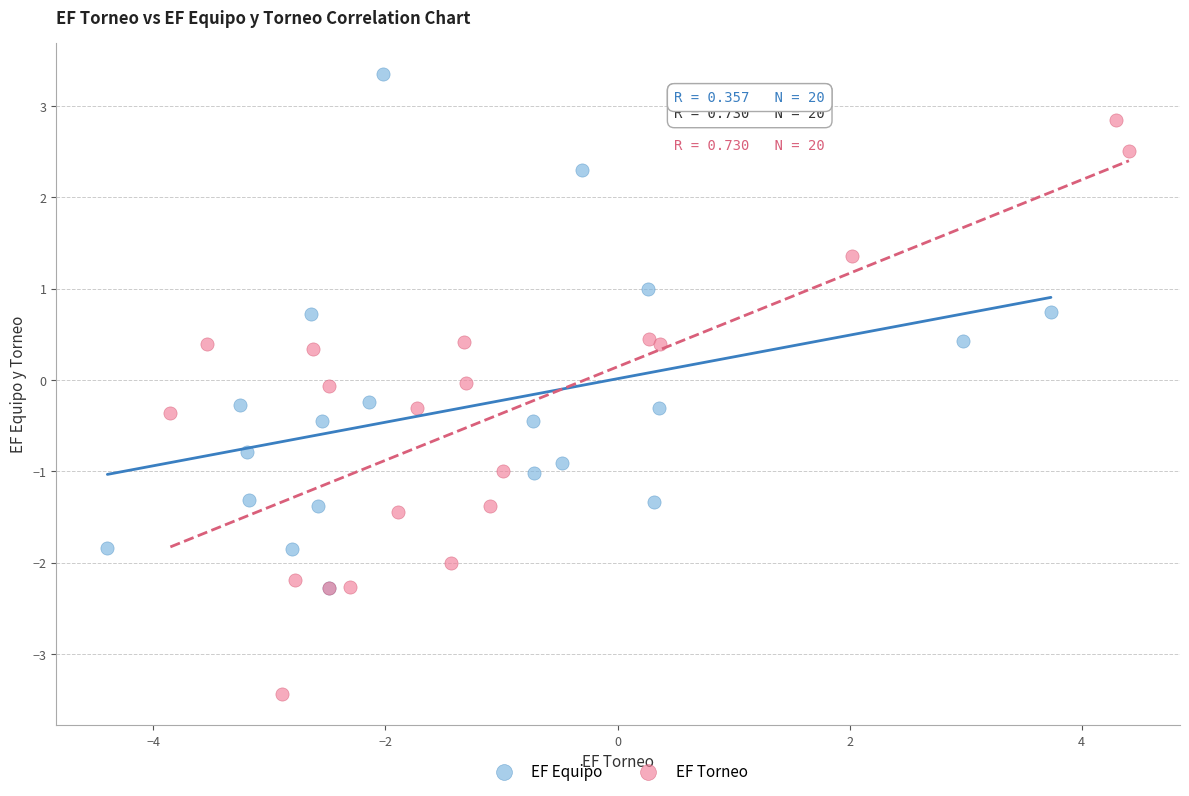

What are all the series names shown in the legend?

EF Equipo, EF Torneo